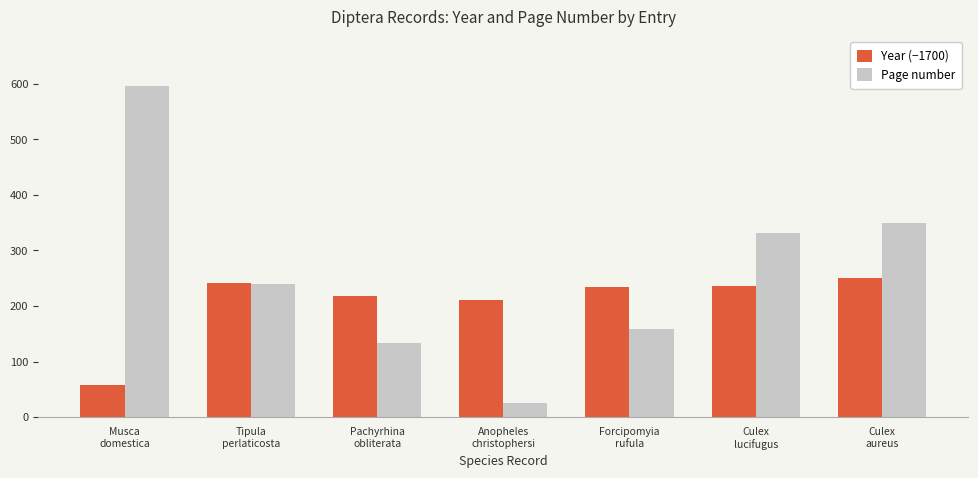

What are all the series names shown in the legend?

Year (−1700), Page number